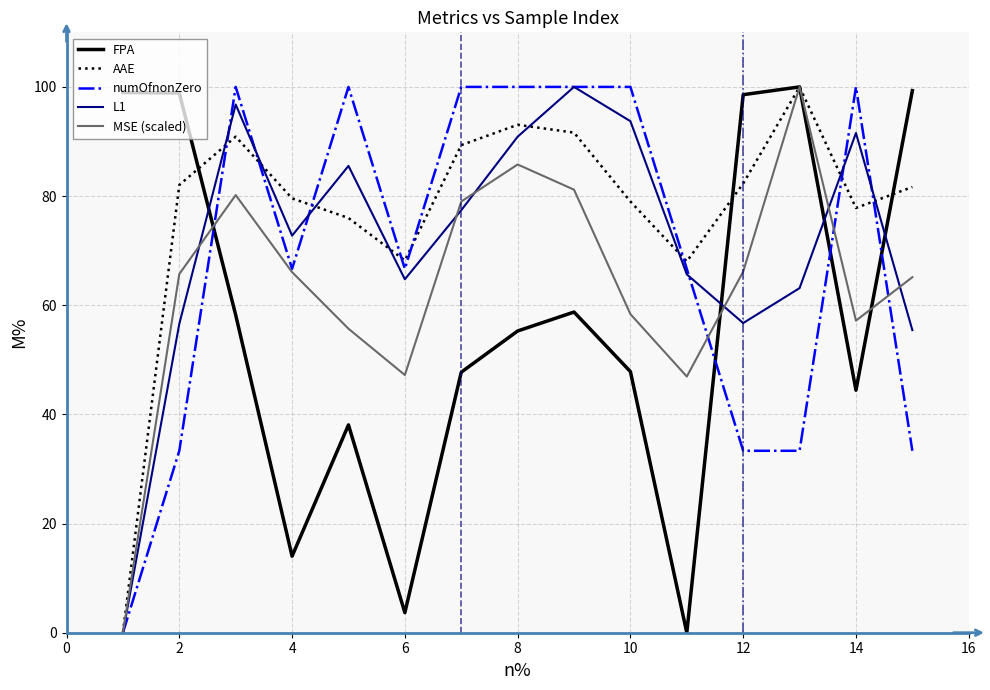

What is the highest value of the FPA series?

100.0